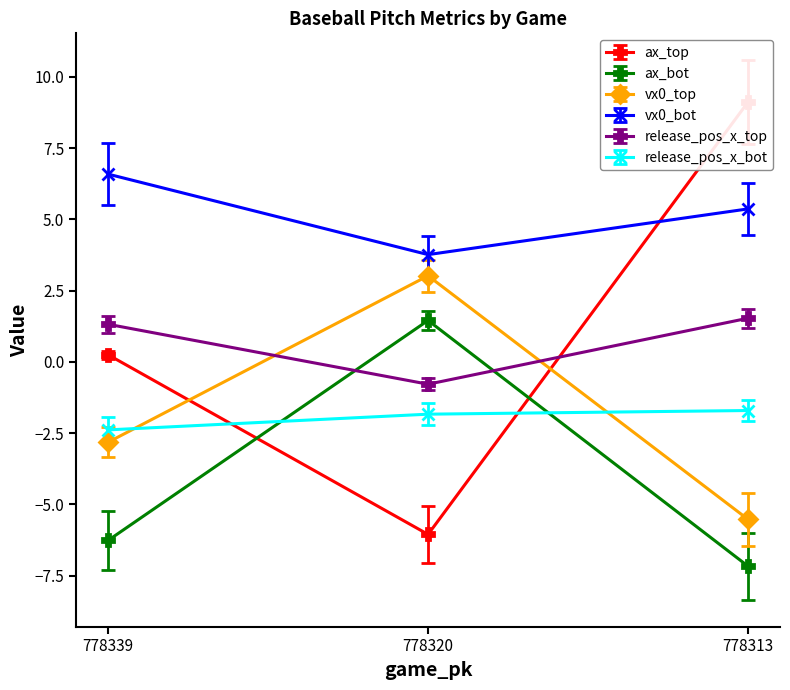

What is the value of the release_pos_x_top point at the 3rd from the left?

1.5